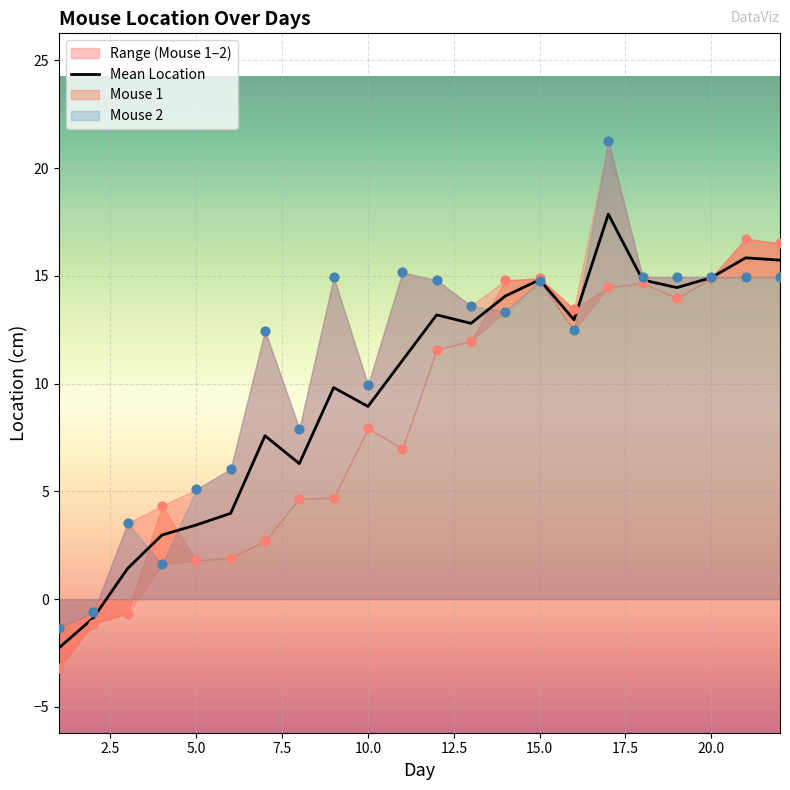

True or false: Mean Location has a value of 1.9 at 5.0.

False